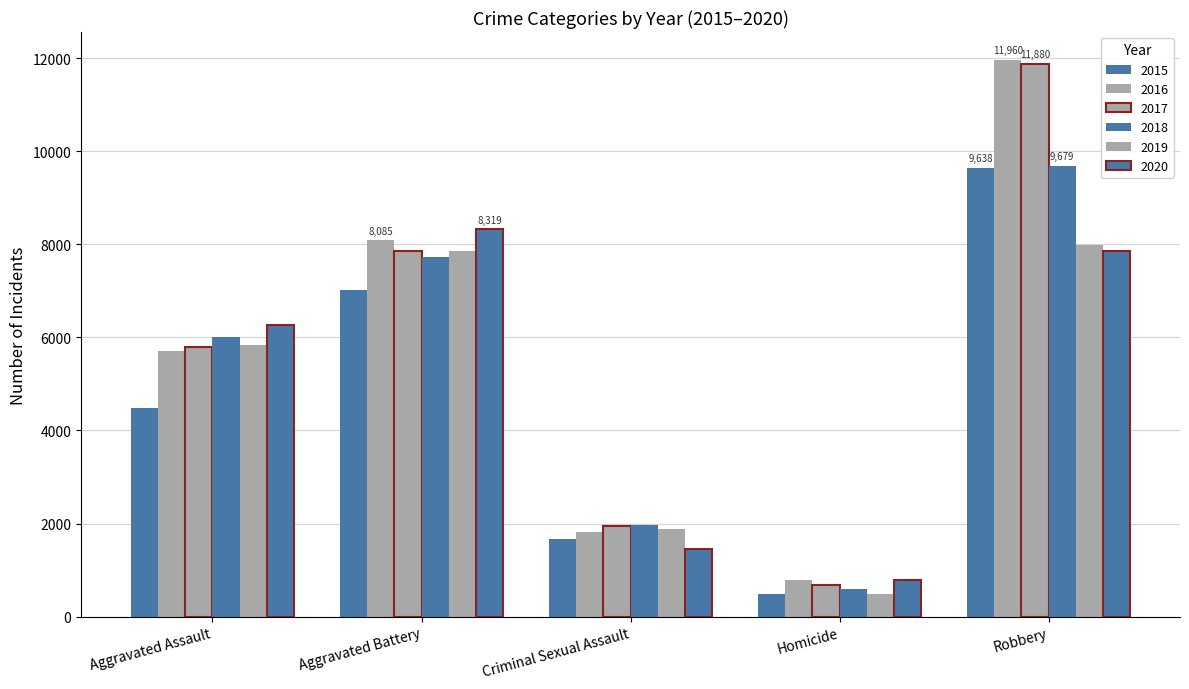

The value of 2015 at Criminal Sexual Assault is 2654. True or false?

False